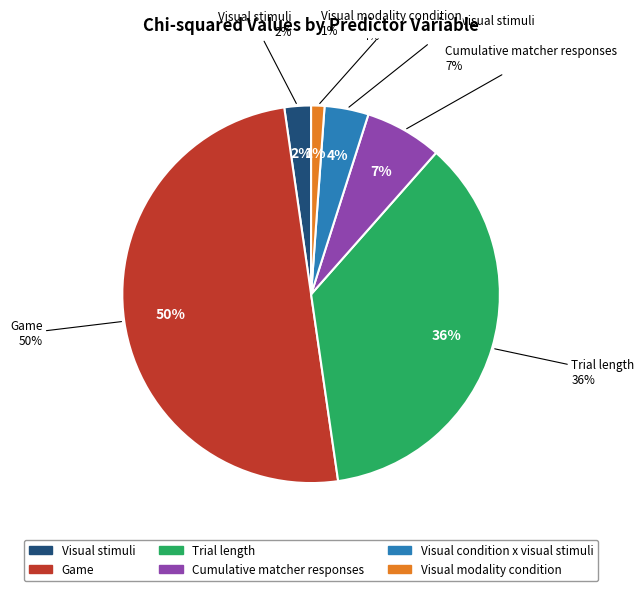

Count the number of slices in the pie.

6